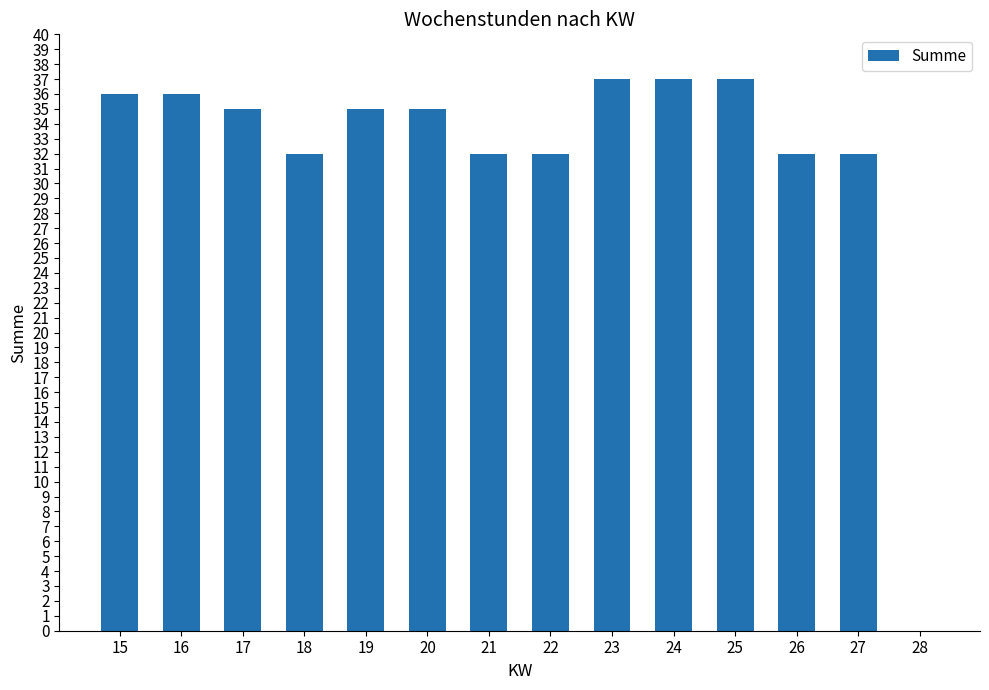

What is the sum of the values at 25 and 21?

69